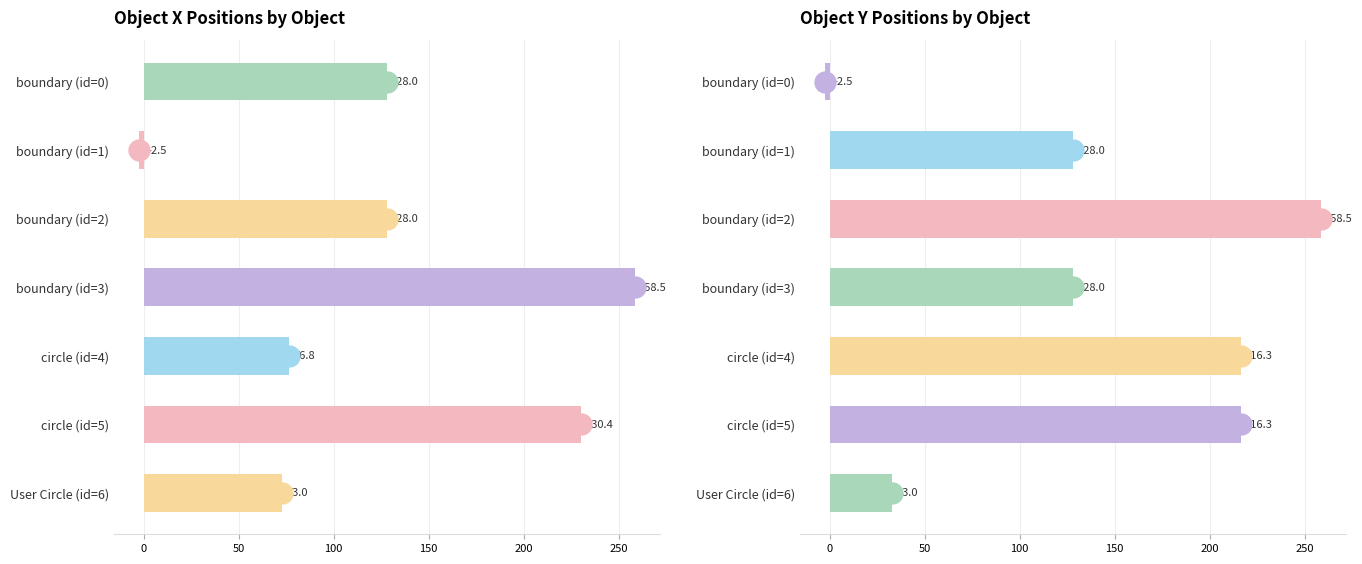

Reading left to right, transcribe all the data shown in this chart.

x: 128.0	-2.5	128.0	258.5	76.8	230.4	73.0
y: -2.5	128.0	258.5	128.0	216.3	216.3	33.0